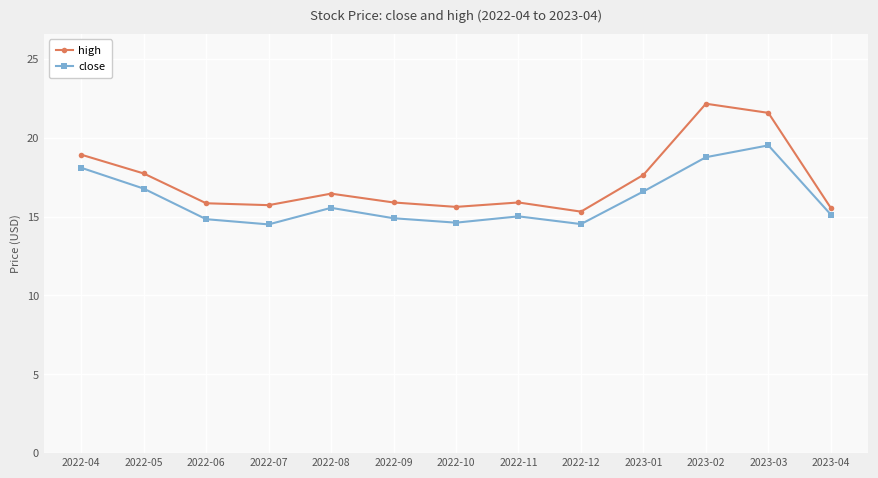

Between 2022-10 and 2023-01, which series saw the biggest shift?

high